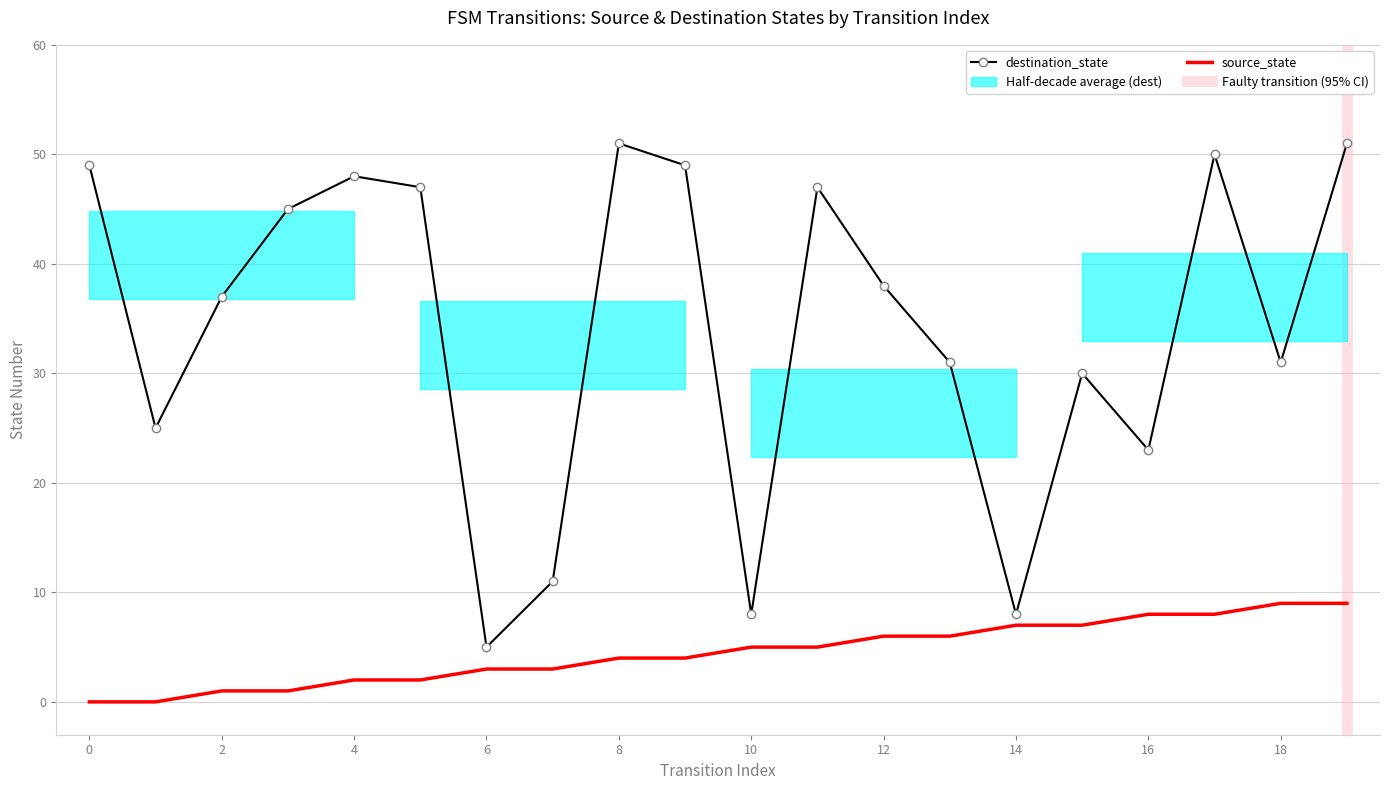

What is the total value across all series at 10?

13